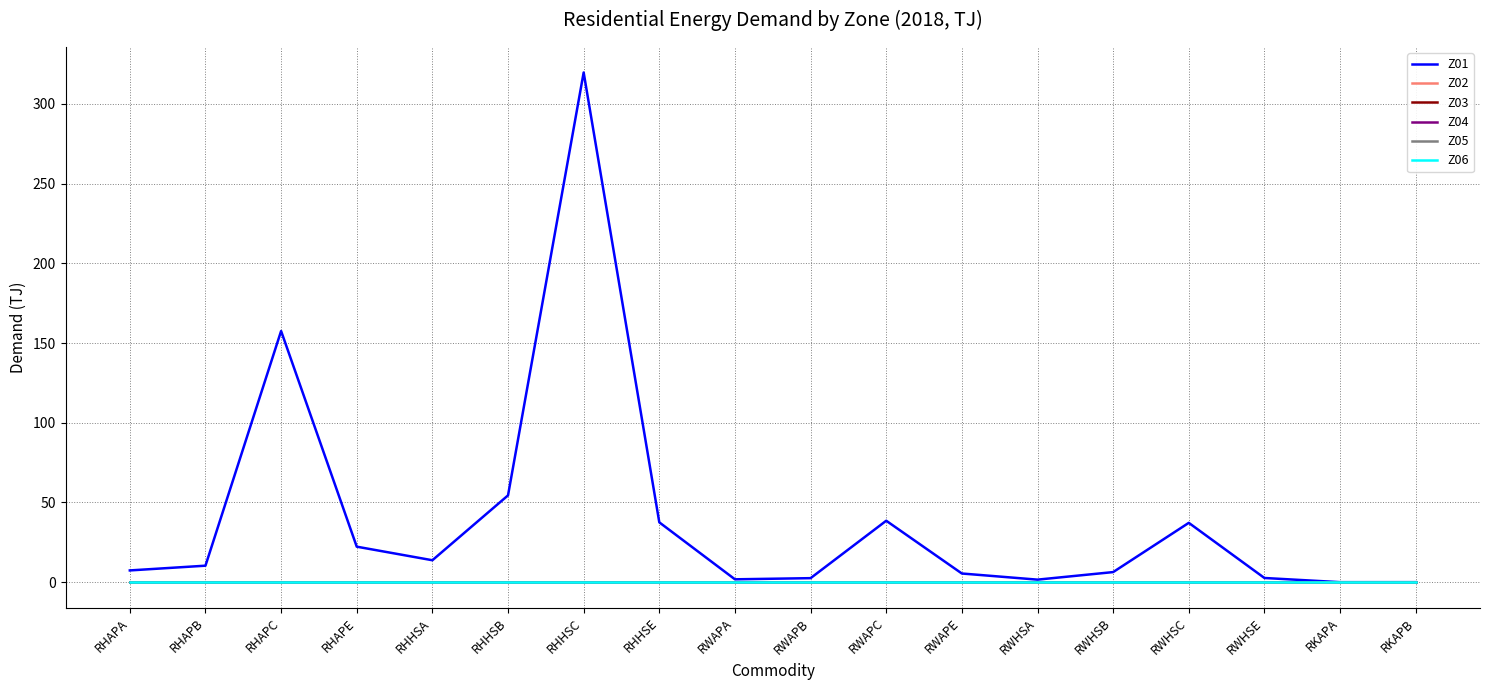

What is the spread (max minus min) of values at RWHSC?

37.2